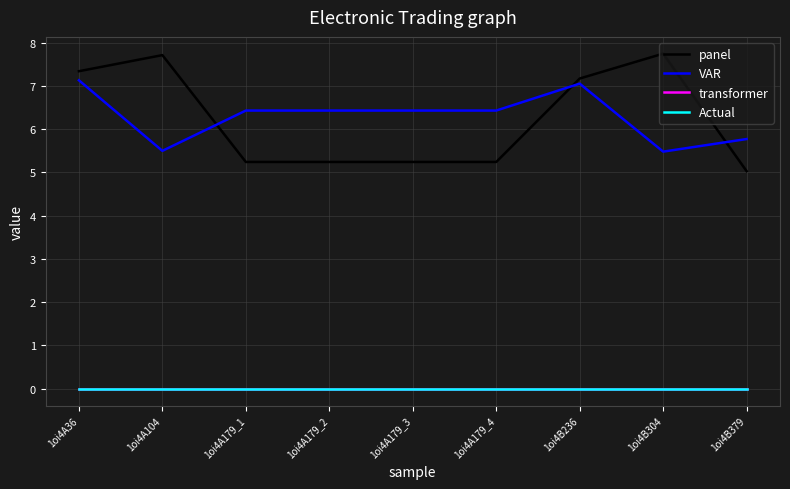

Which category has the lowest value in the transformer series?

1oi4A36